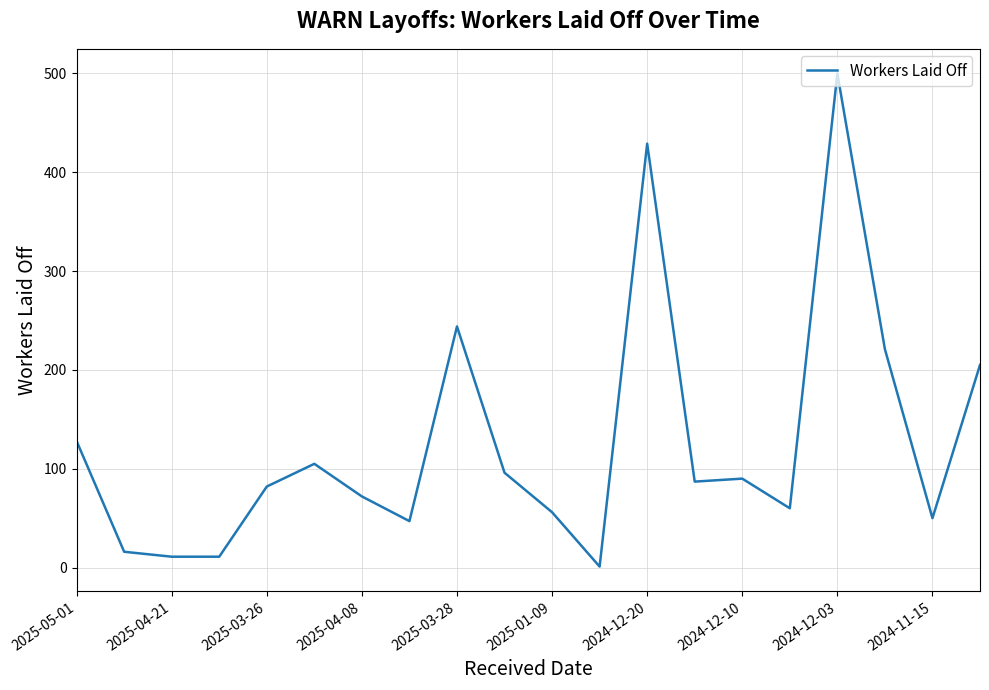

What is the greatest value displayed?

500